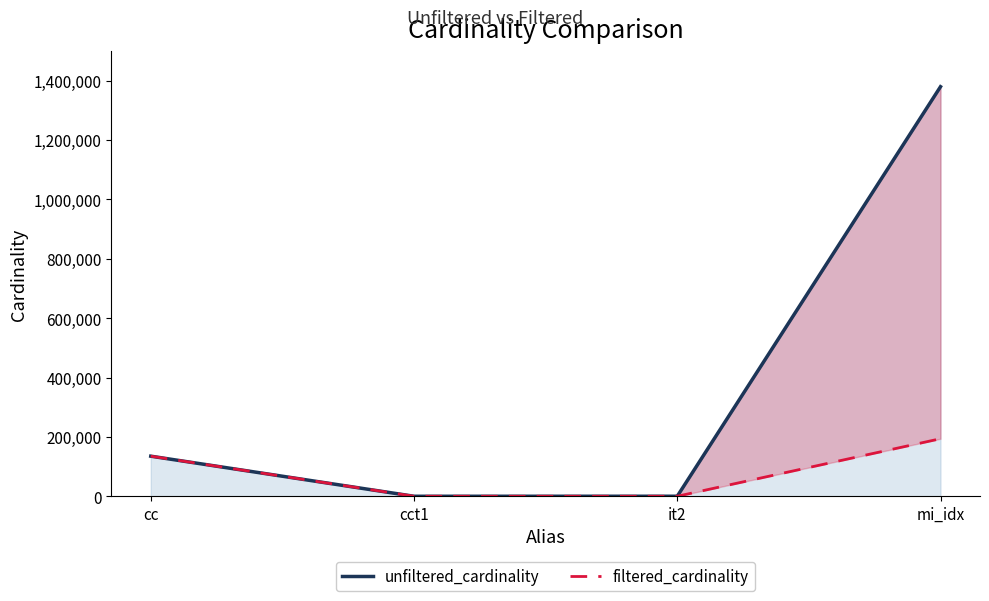

Is the value of unfiltered_cardinality at cc greater than the value of filtered_cardinality at mi_idx?

No